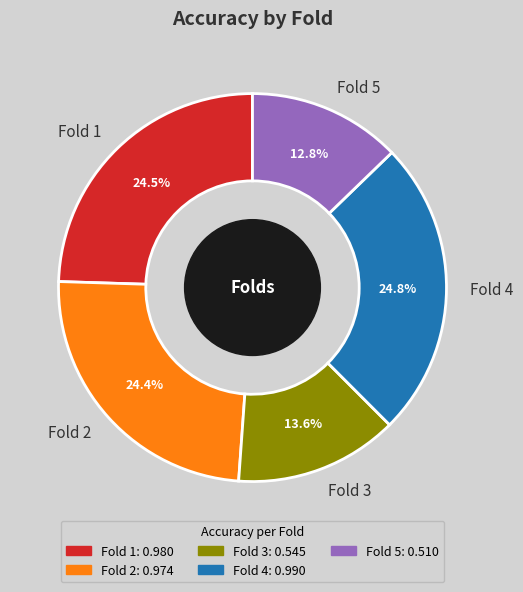

Combined, what portion of the pie is Fold 5 and Fold 3?

26.4%